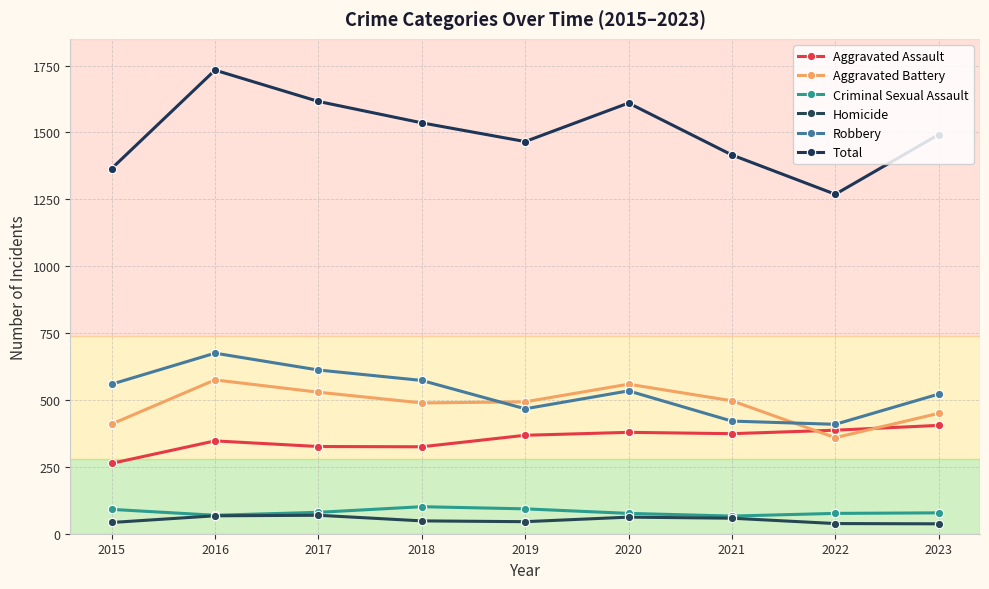

What is the sum of the Total values at 2022 and 2015?

2634